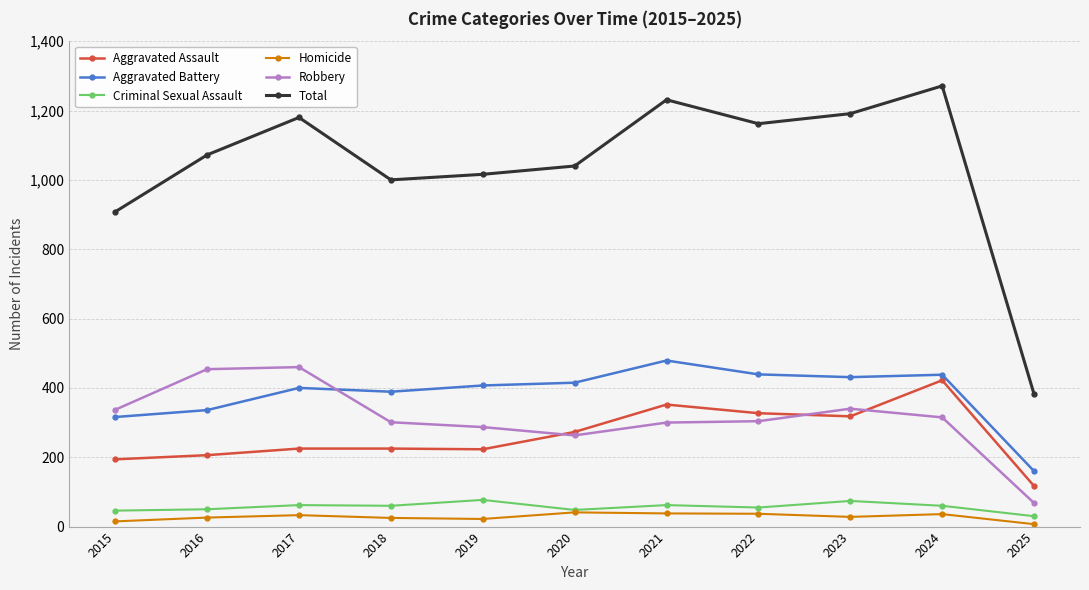

What are all the series names shown in the legend?

Aggravated Assault, Aggravated Battery, Criminal Sexual Assault, Homicide, Robbery, Total